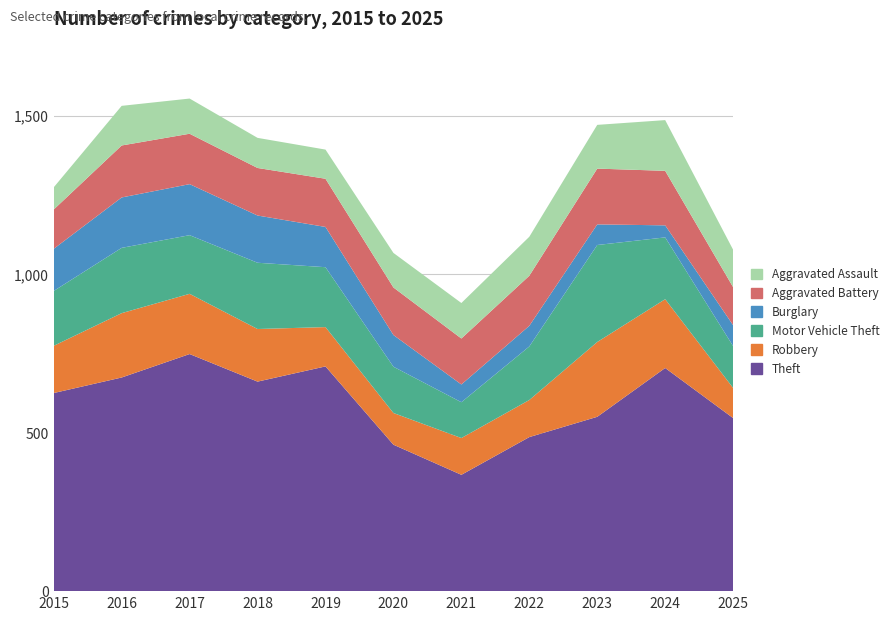

Reading left to right, transcribe all the data shown in this chart.

Theft: 625	674	748	661	709	462	367	486	550	704	546
Robbery: 149	203	190	166	124	100	116	117	236	217	95
Motor Vehicle Theft: 173	206	185	209	189	146	113	169	306	195	132
Burglary: 133	159	161	149	127	100	56	65	65	38	66
Aggravated Battery: 124	164	159	150	152	150	145	158	176	172	120
Aggravated Assault: 70	125	111	95	92	109	112	123	138	160	118